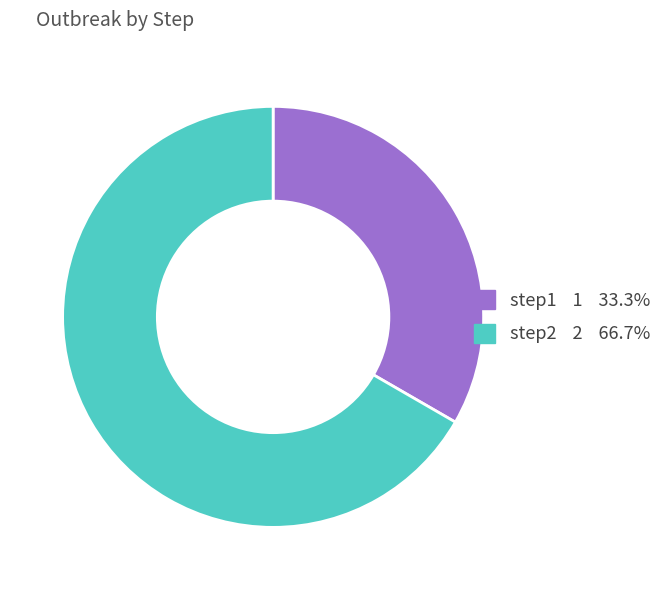

What is the largest slice in the pie chart?

step2